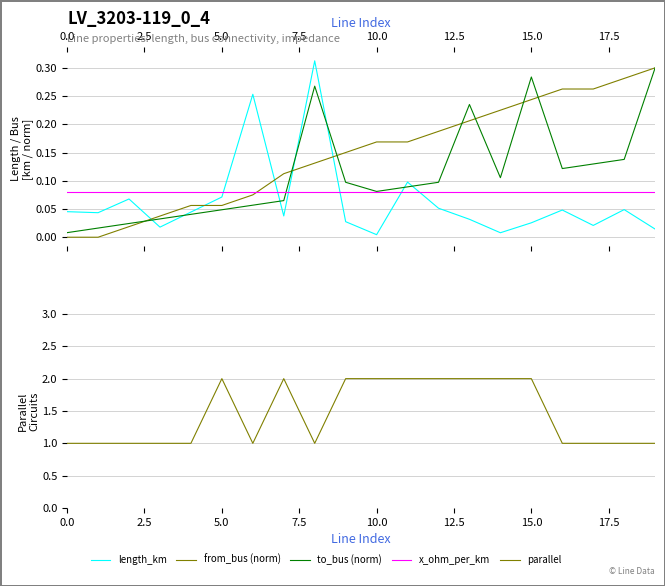

The to_bus (norm) series shows 0.0 at 5.0. True or false?

True